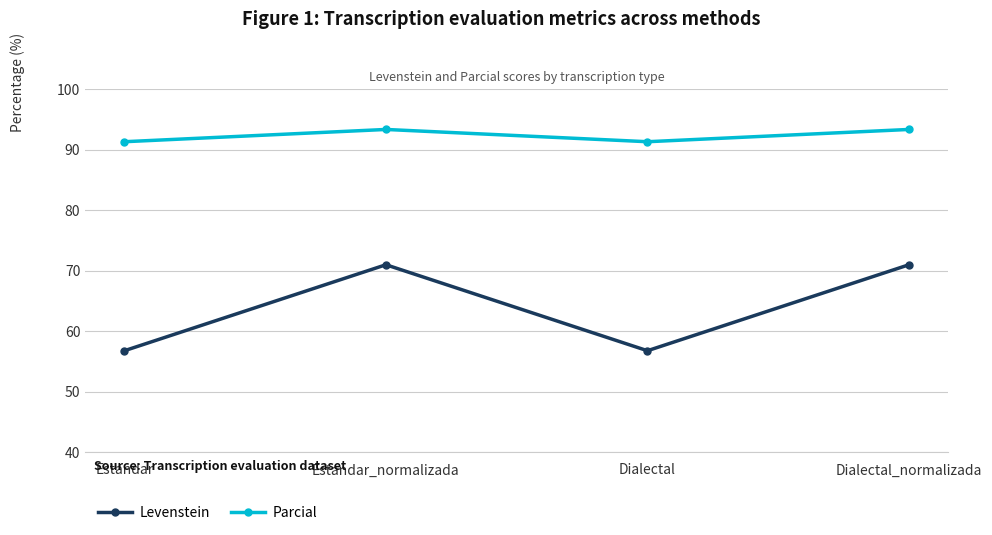

The value of Parcial at Dialectal is 60.3. True or false?

False